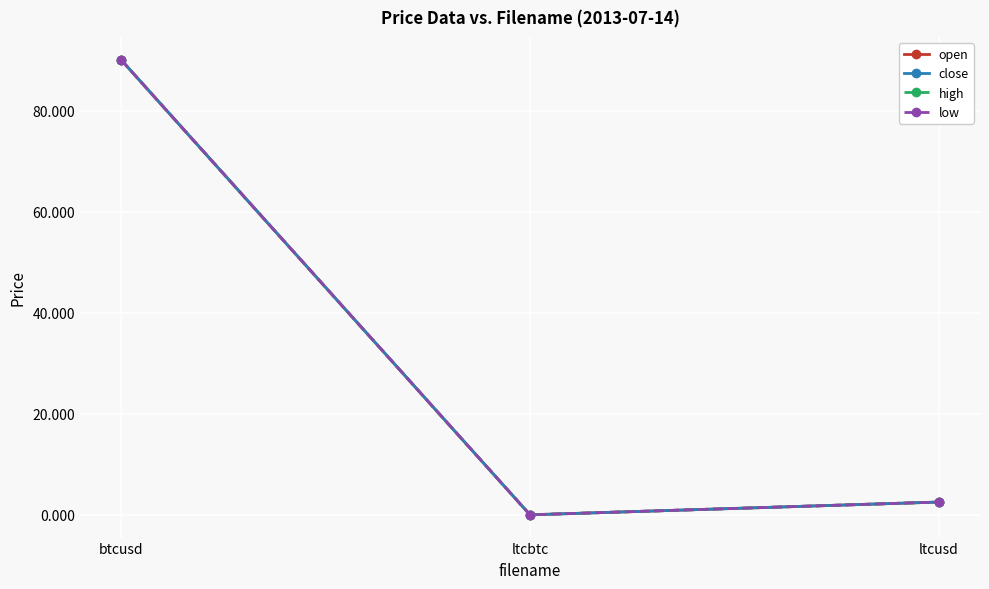

What is the average value of the high series?

30.9